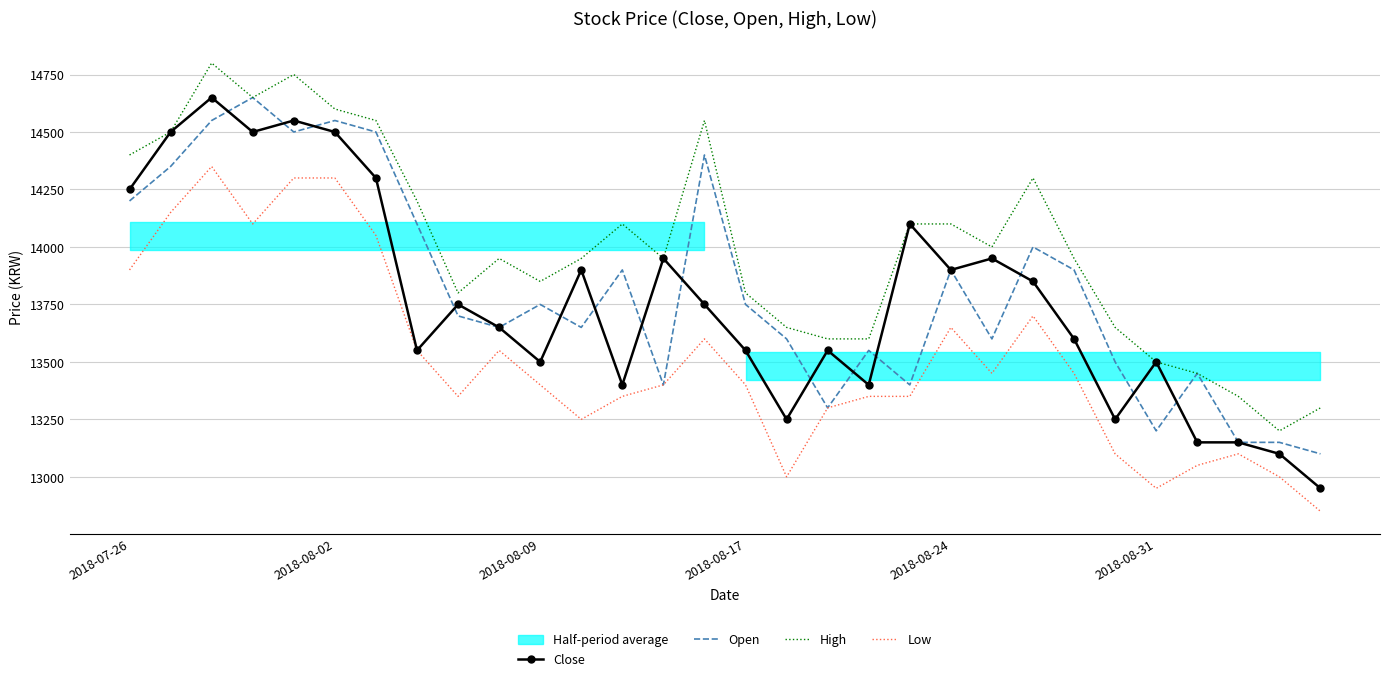

What is the difference between the maximum and minimum values in the High series?

1600